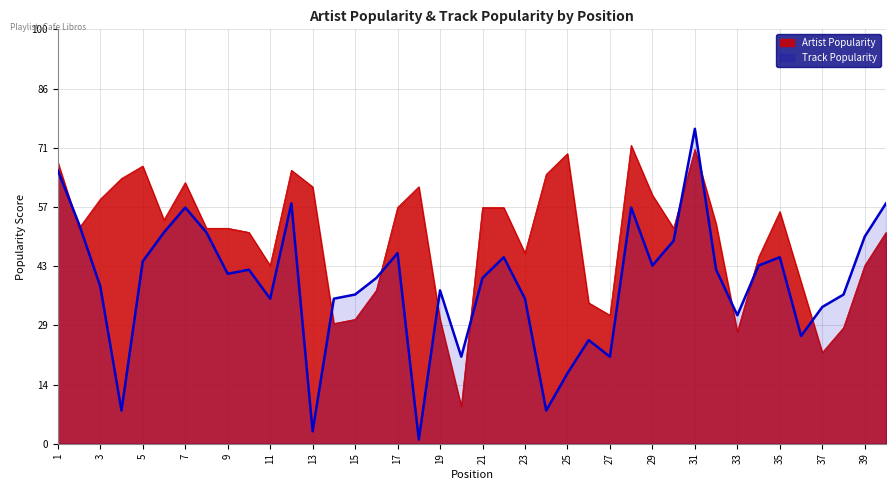

The value of Artist Popularity at 11 is 20. True or false?

False